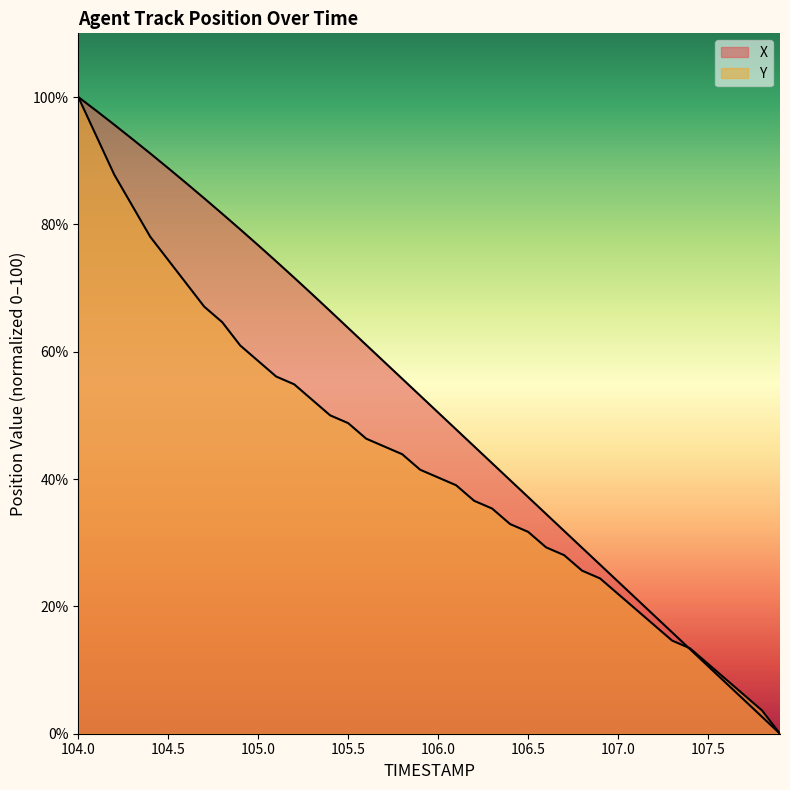

How many intersections are there between X and Y?

1